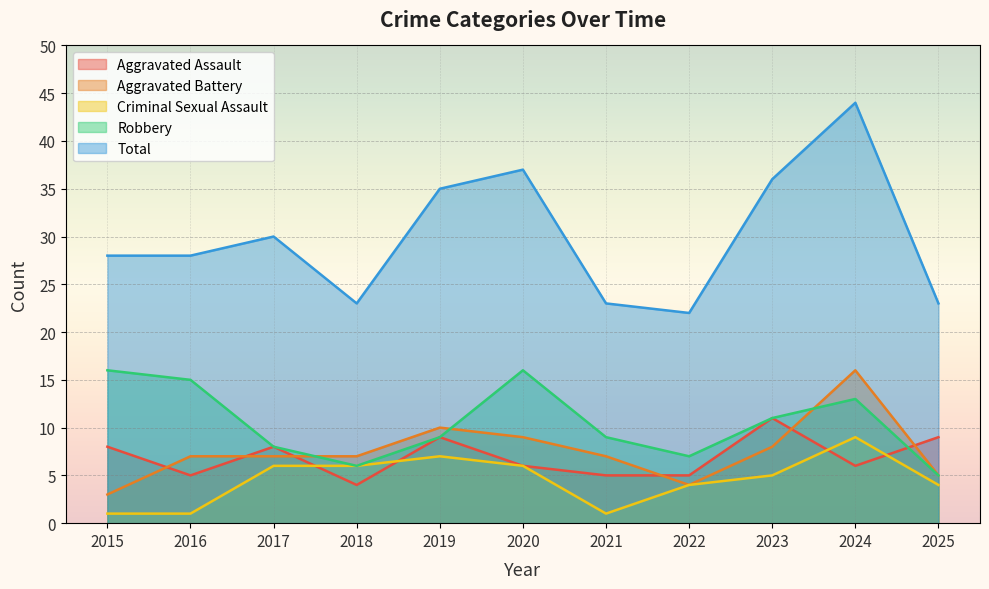

What value does the Total series have at 2025, to the nearest 10?

20